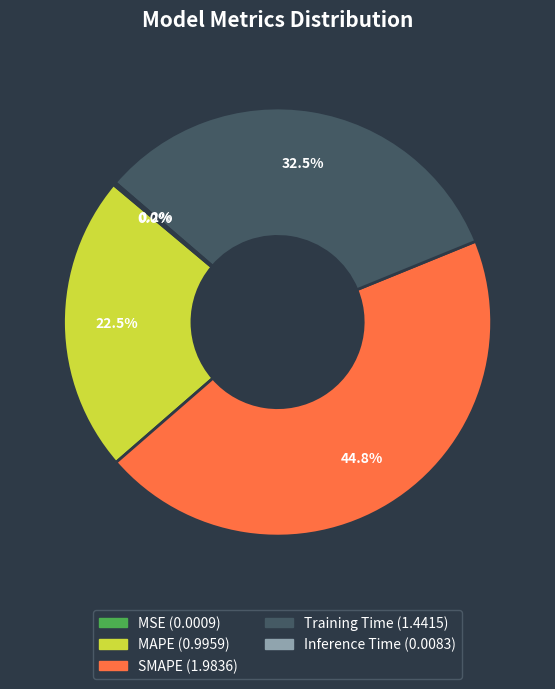

Which slice is the largest?

SMAPE